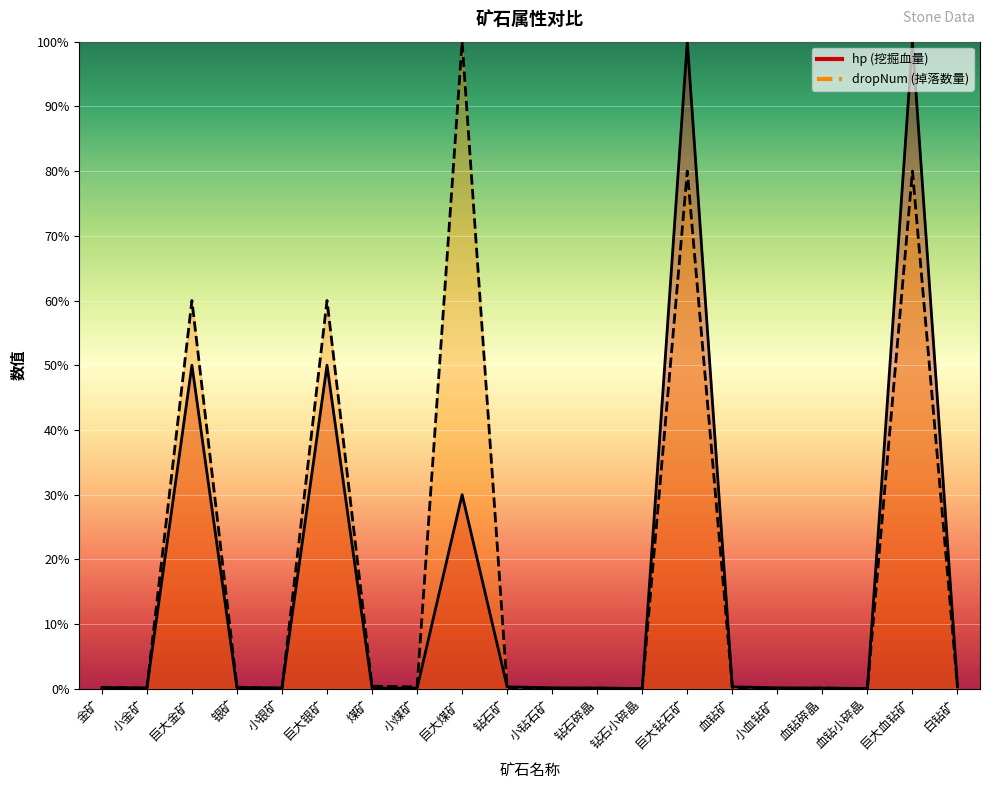

Where is hp (挖掘血量) nearest to the value 50?

巨大金矿